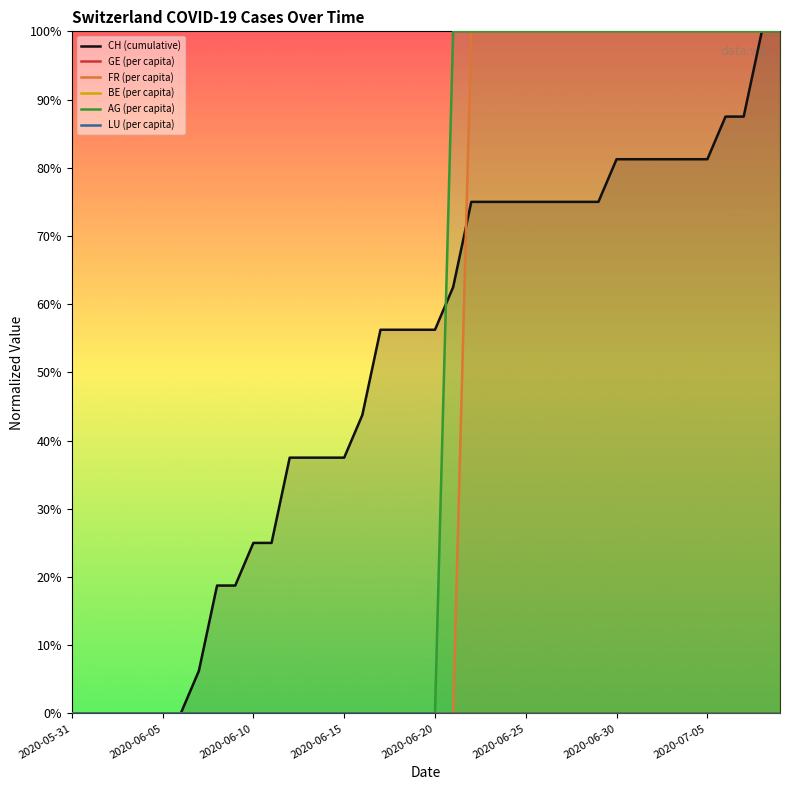

Is the value of AG (per capita) at 20 greater than the value of GE (per capita) at 11?

No